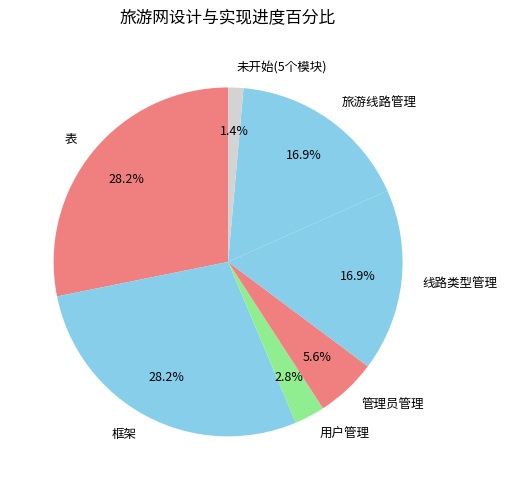

To the nearest percent, what is the difference between the largest and smallest slice percentages?

27%